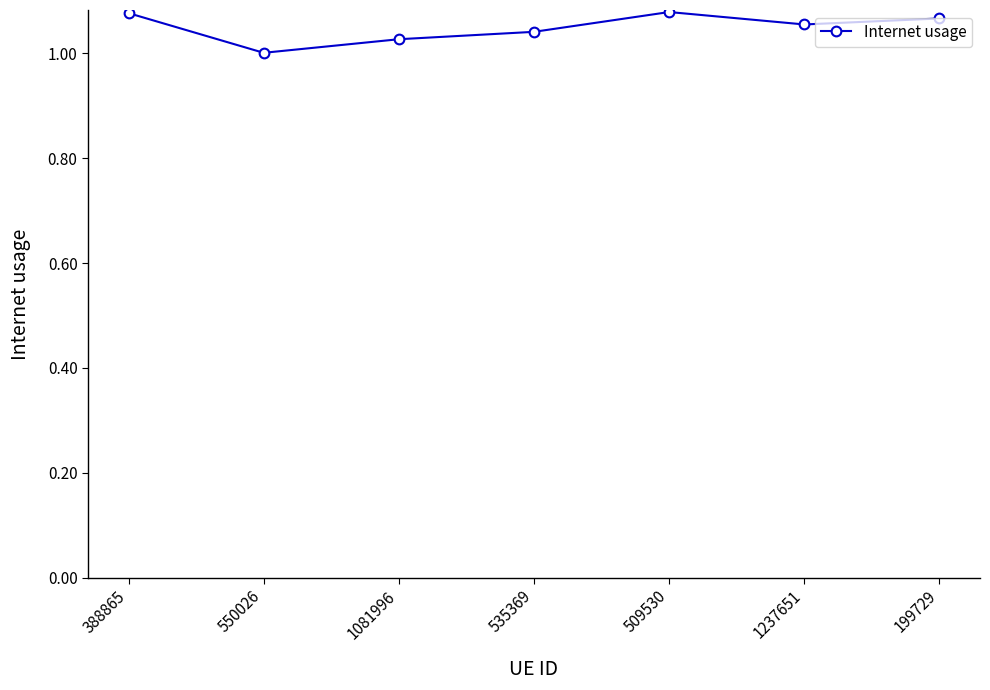

At which category does the data reach its first local peak?

509530